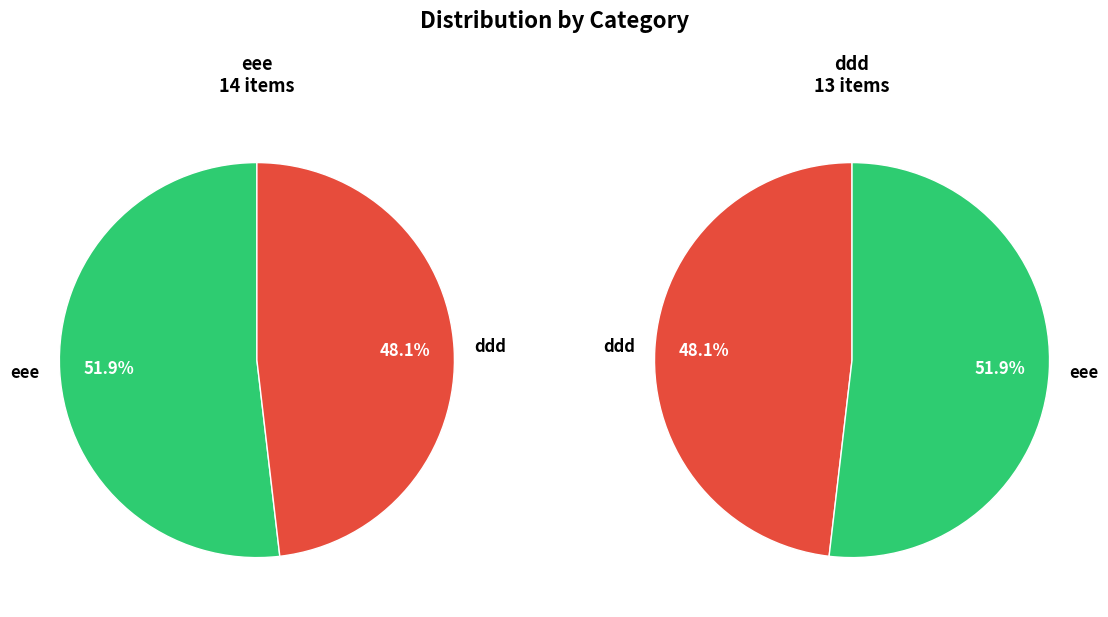

How many segments does this pie chart have?

2